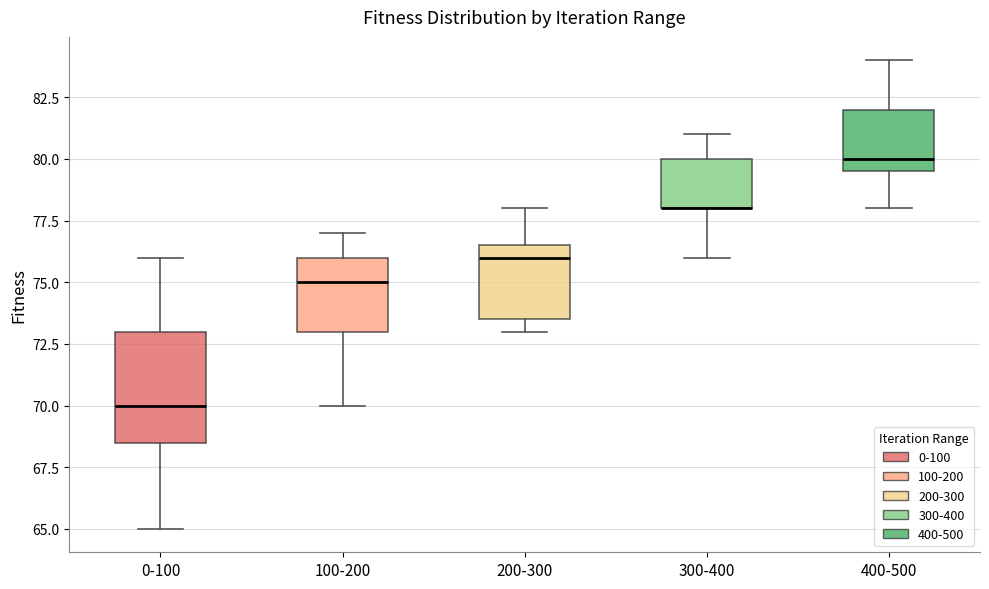

Reading left to right, read every box against the y-axis: the position of its median line, the range the box covers, and the ends of its whiskers. The values are not printed on the chart, so give them approximately, as read against the axis.

0-100: median 70.0, box 68.5 to 73.0, whiskers 65.0 to 76.0
100-200: median 75.0, box 73.0 to 76.0, whiskers 70.0 to 77.0
200-300: median 76.0, box 73.5 to 76.5, whiskers 73.0 to 78.0
300-400: median 78.0 (drawn on the box's lower edge), box 78.0 to 80.0, whiskers 76.0 to 81.0
400-500: median 80.0, box 79.5 to 82.0, whiskers 78.0 to 84.0